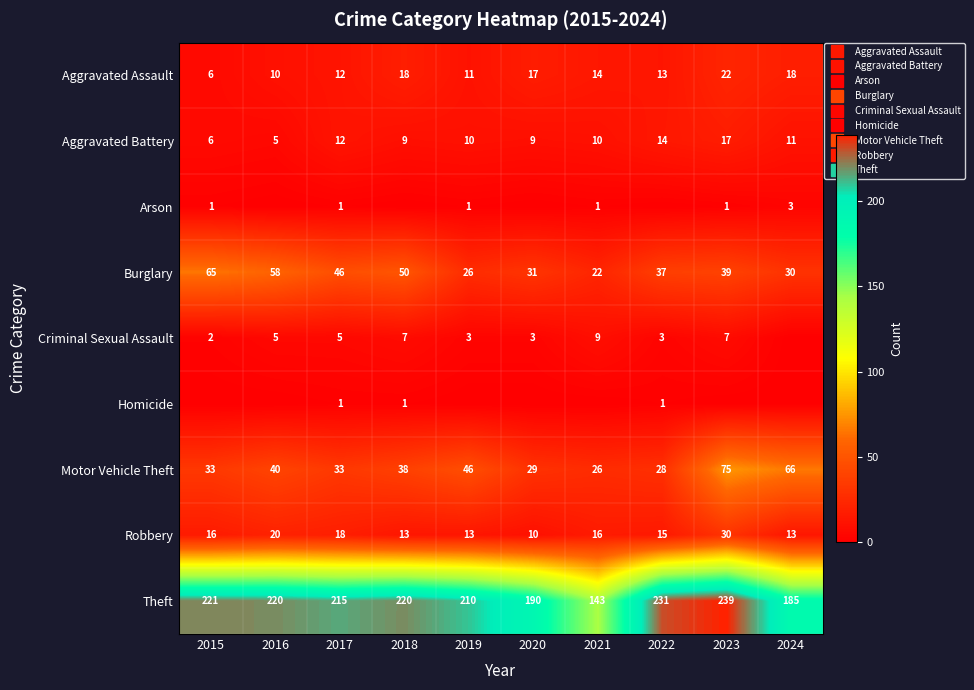

How many categories are shown in the chart?

10